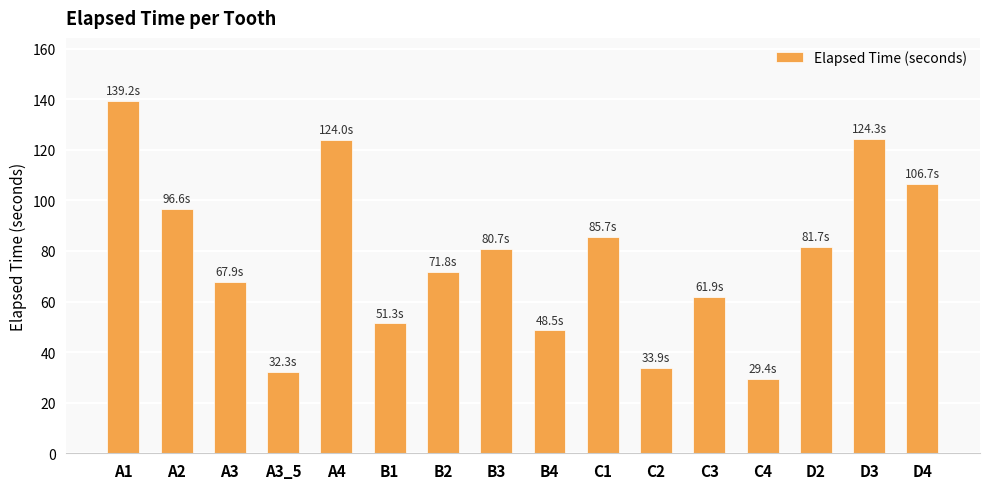

The chart shows a value of 154.0 at C1. True or false?

False